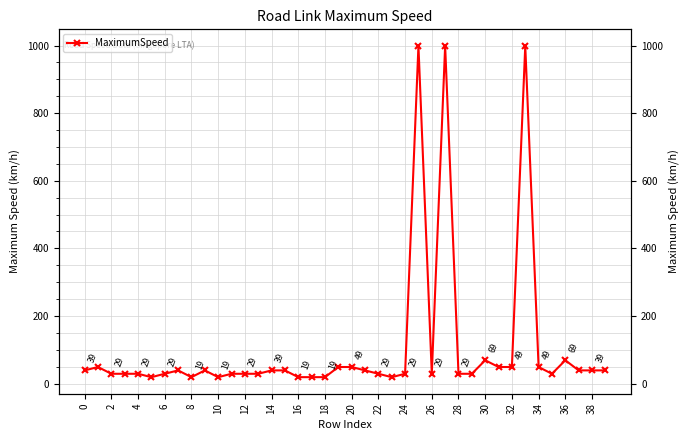

How many points are lower than both their immediate neighbors (excluding endpoints)?

6